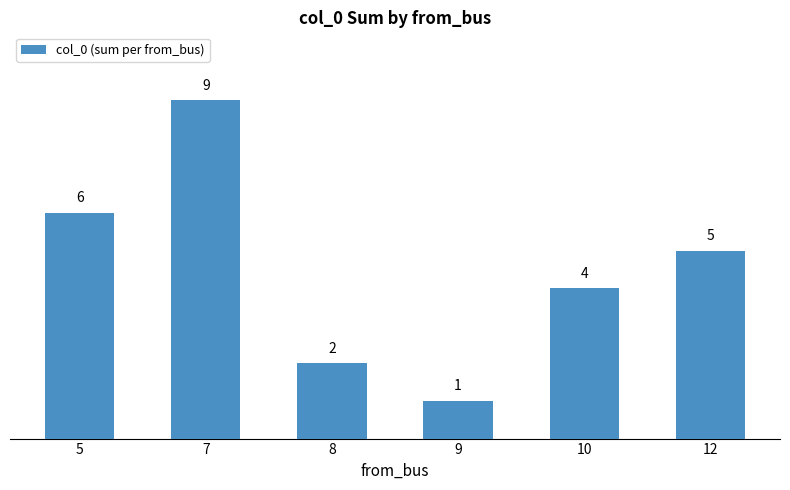

True or false: the data shows 5 at 7.

False